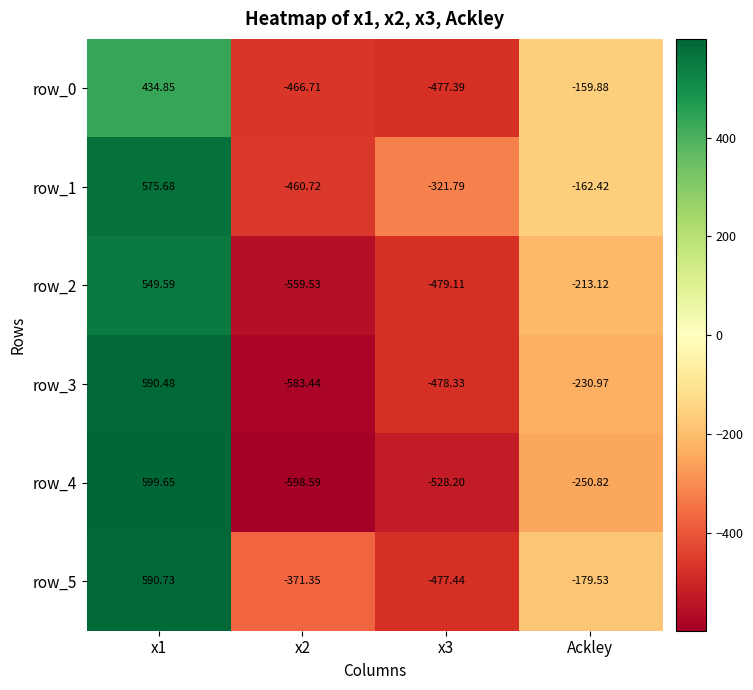

How many distinct data groups are displayed?

6